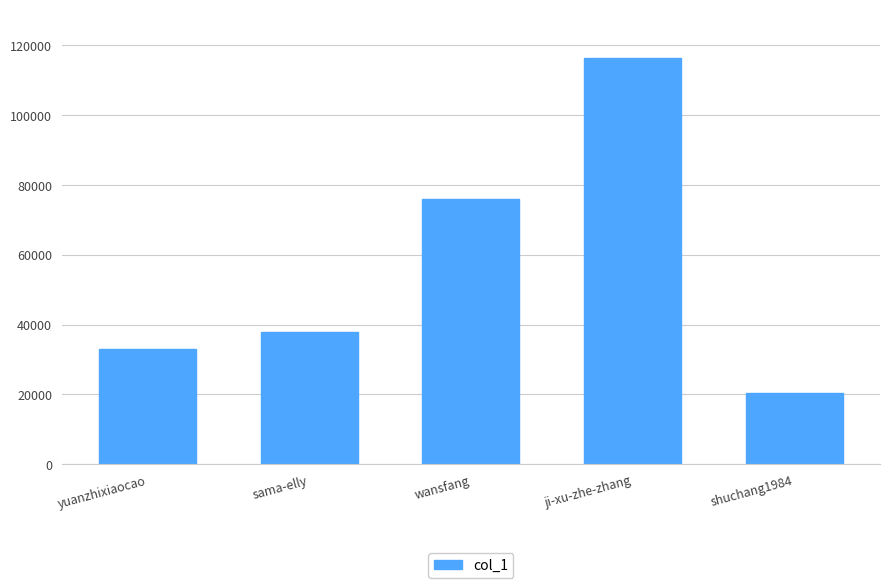

At which category does the chart reach its peak across all series?

ji-xu-zhe-zhang